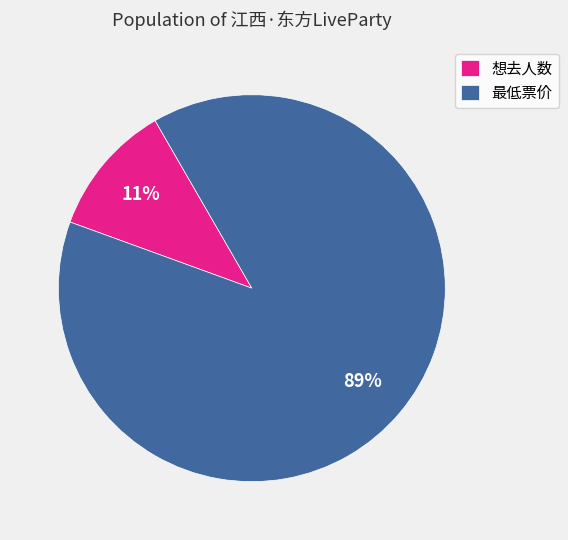

Do 想去人数 and 最低票价 together represent more than half of the pie?

Yes